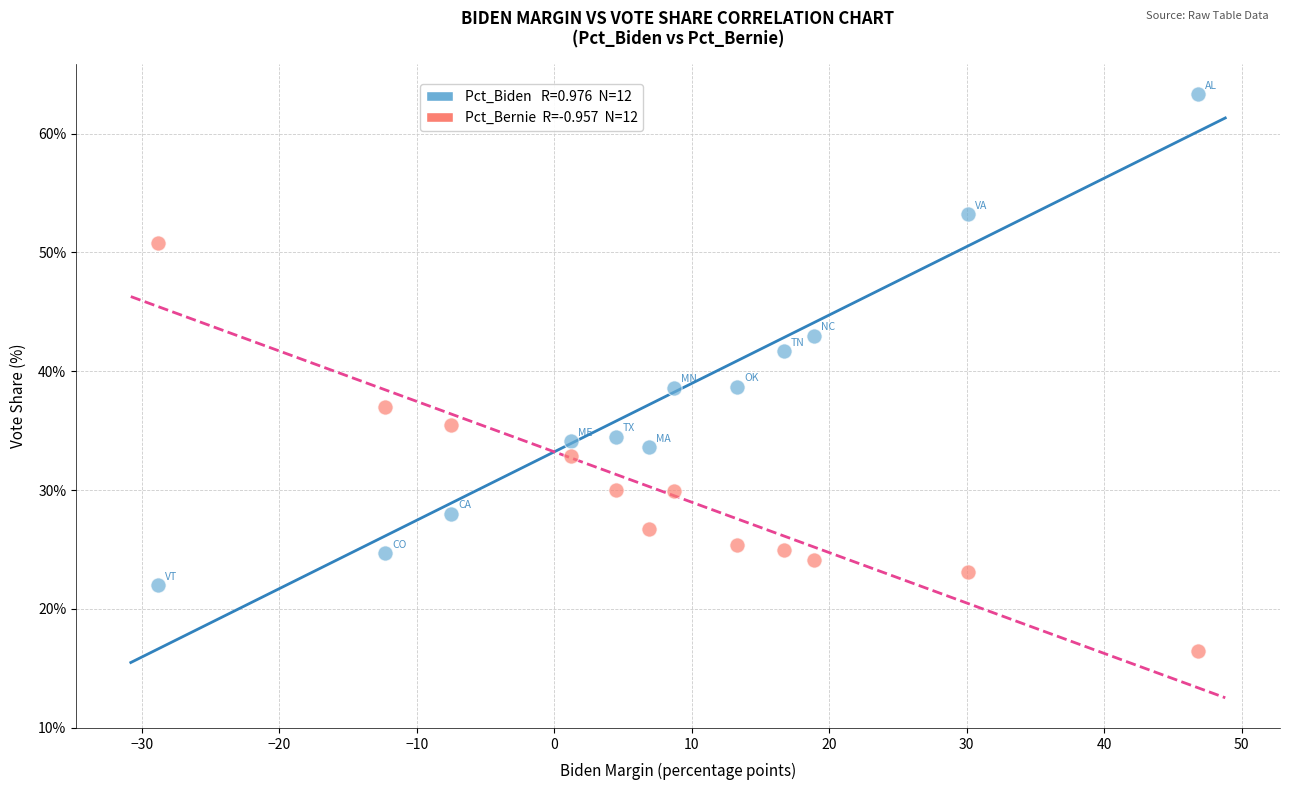

Across all data points, what is the range of Y values (max minus min)?

46.8